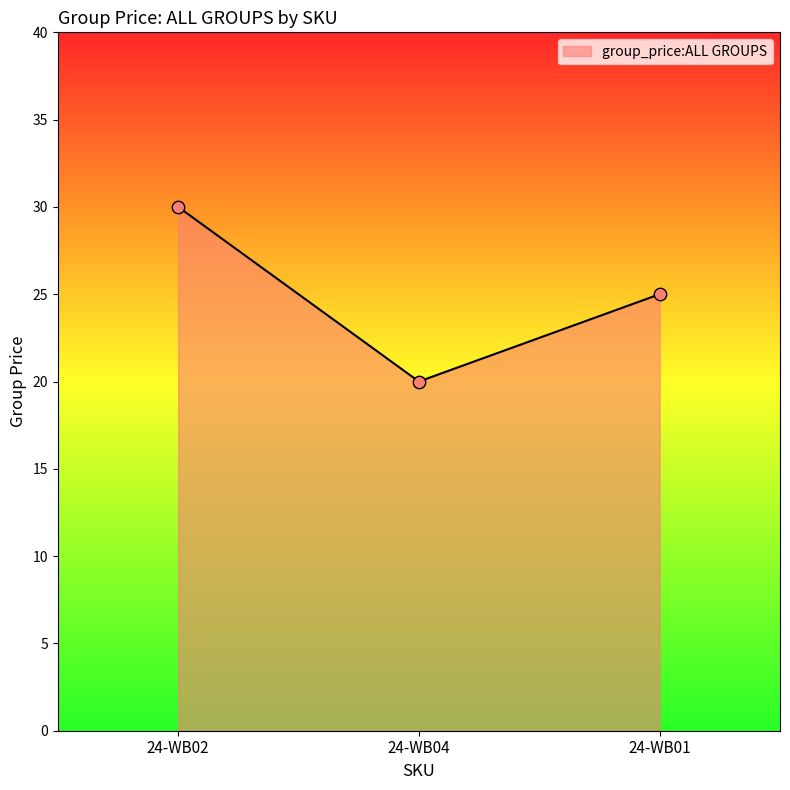

What is the ratio of the value at 24-WB01 to the value at 24-WB04?

1.2